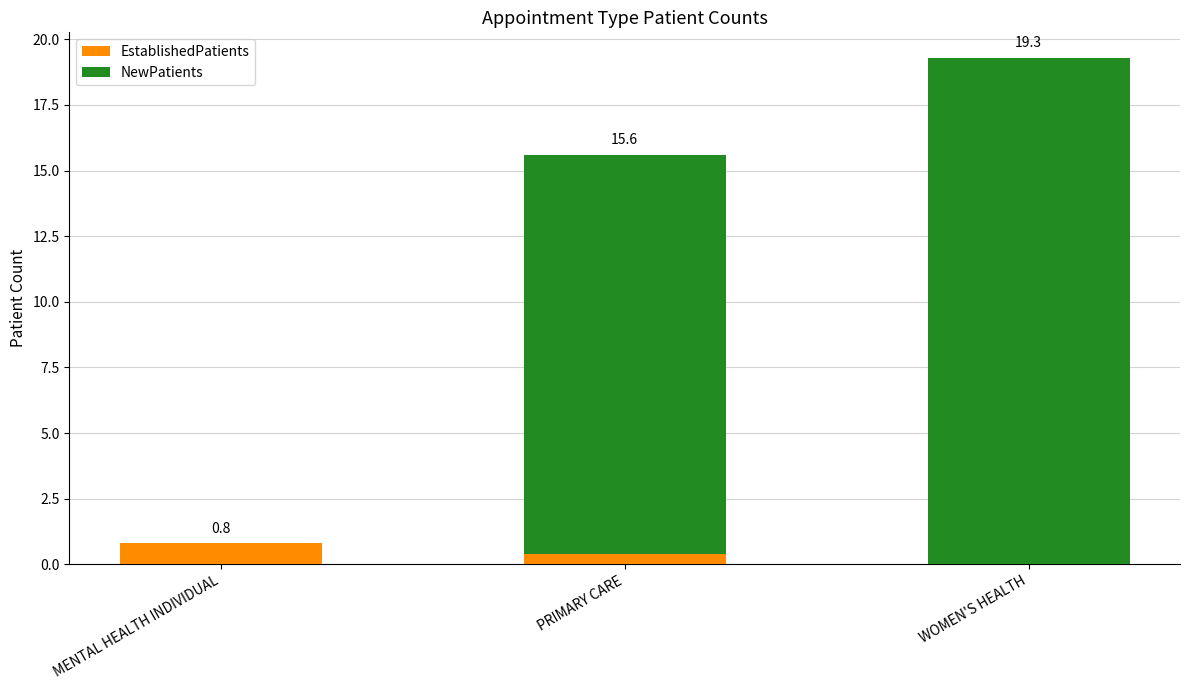

Which category has the highest value in the EstablishedPatients series?

MENTAL HEALTH INDIVIDUAL